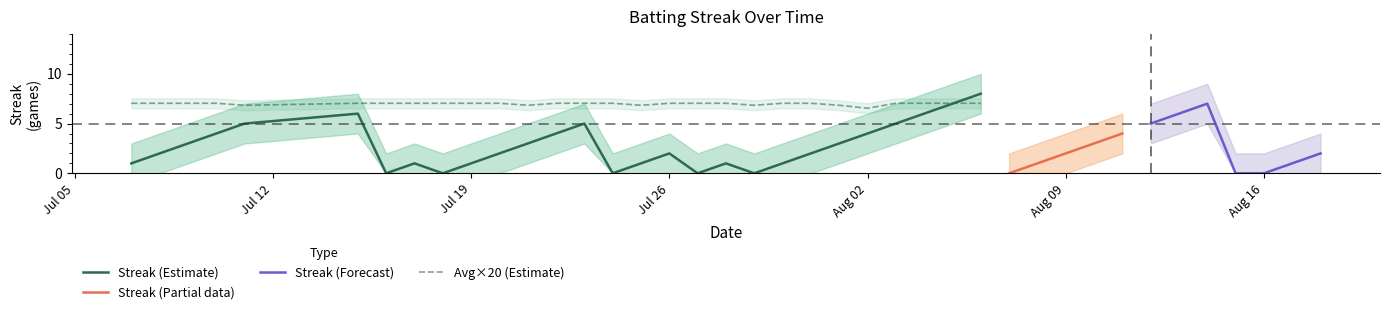

What is the total value across all series at 9?

1.4